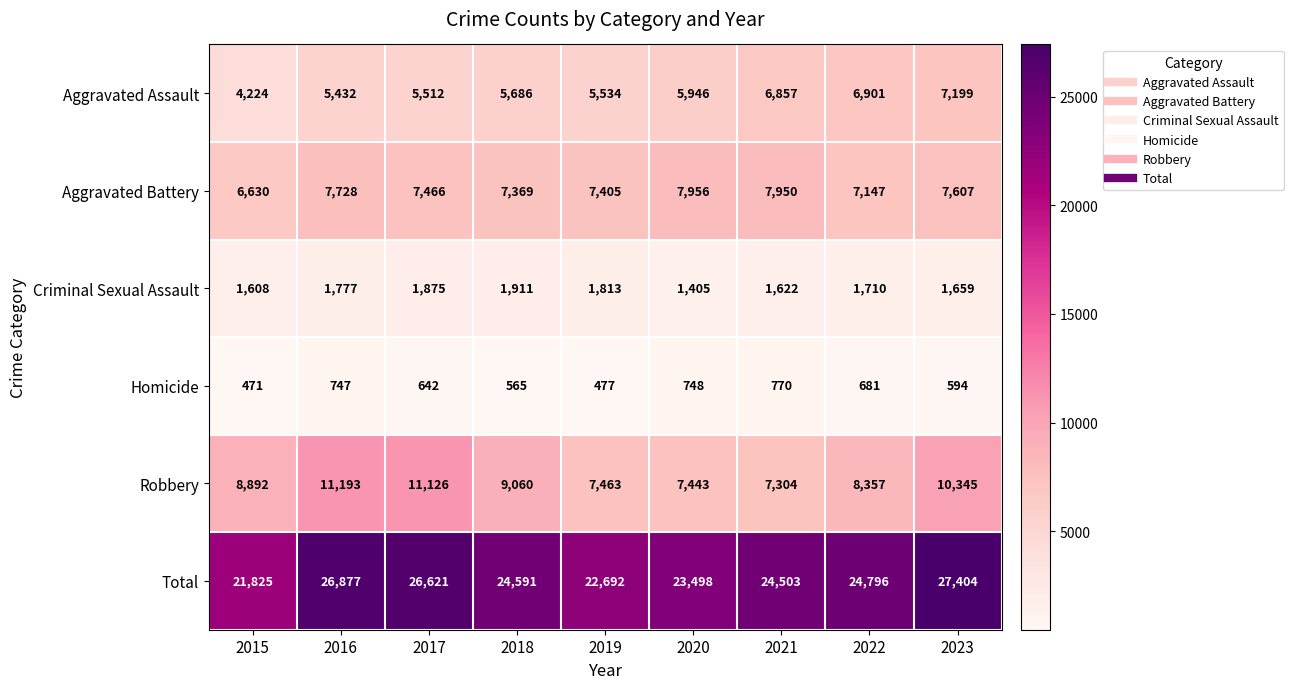

What is the average value of the Criminal Sexual Assault series?

1709